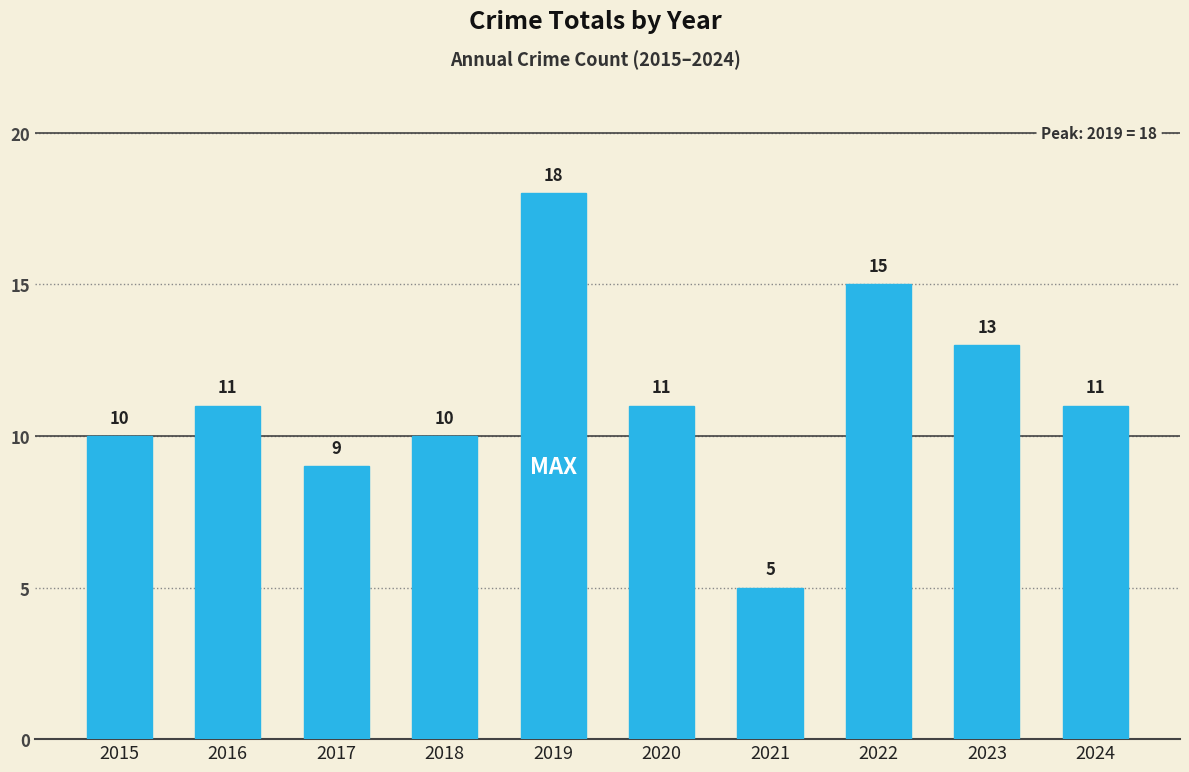

At which category does the chart reach its peak across all series?

2019